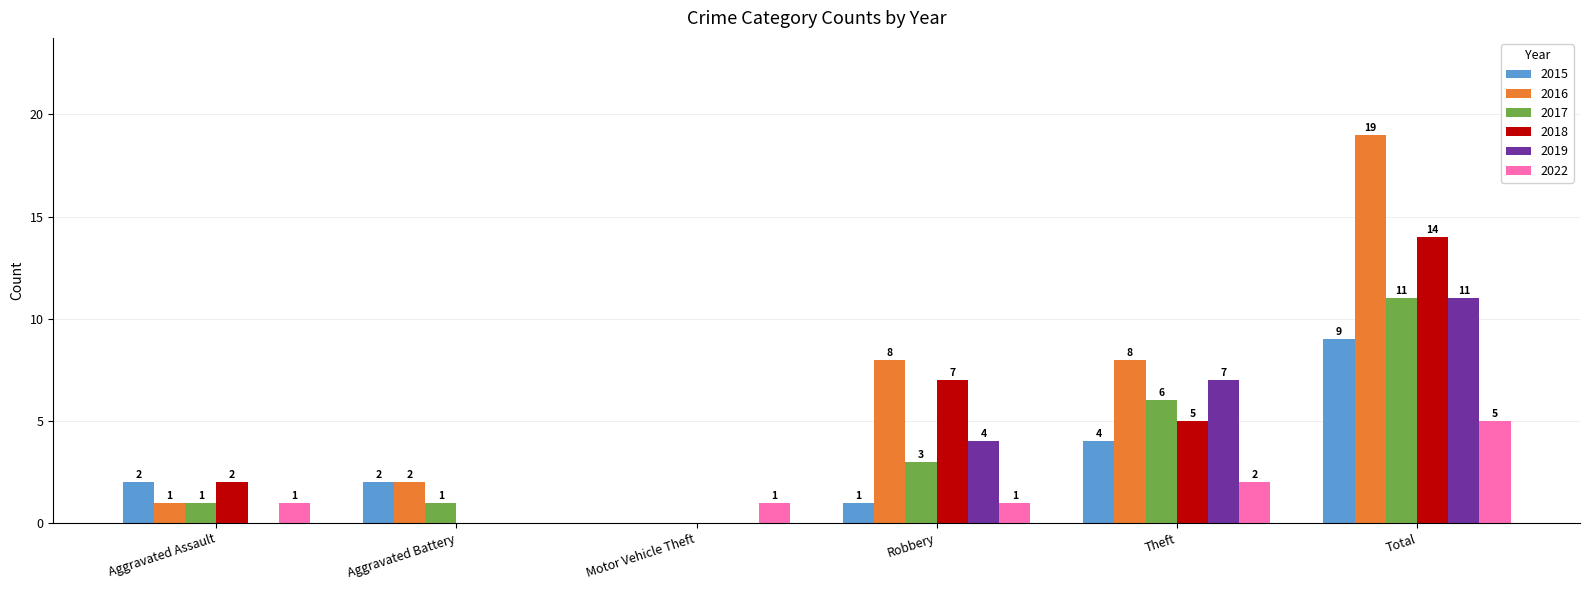

At which label does 2015 reach its peak?

Total